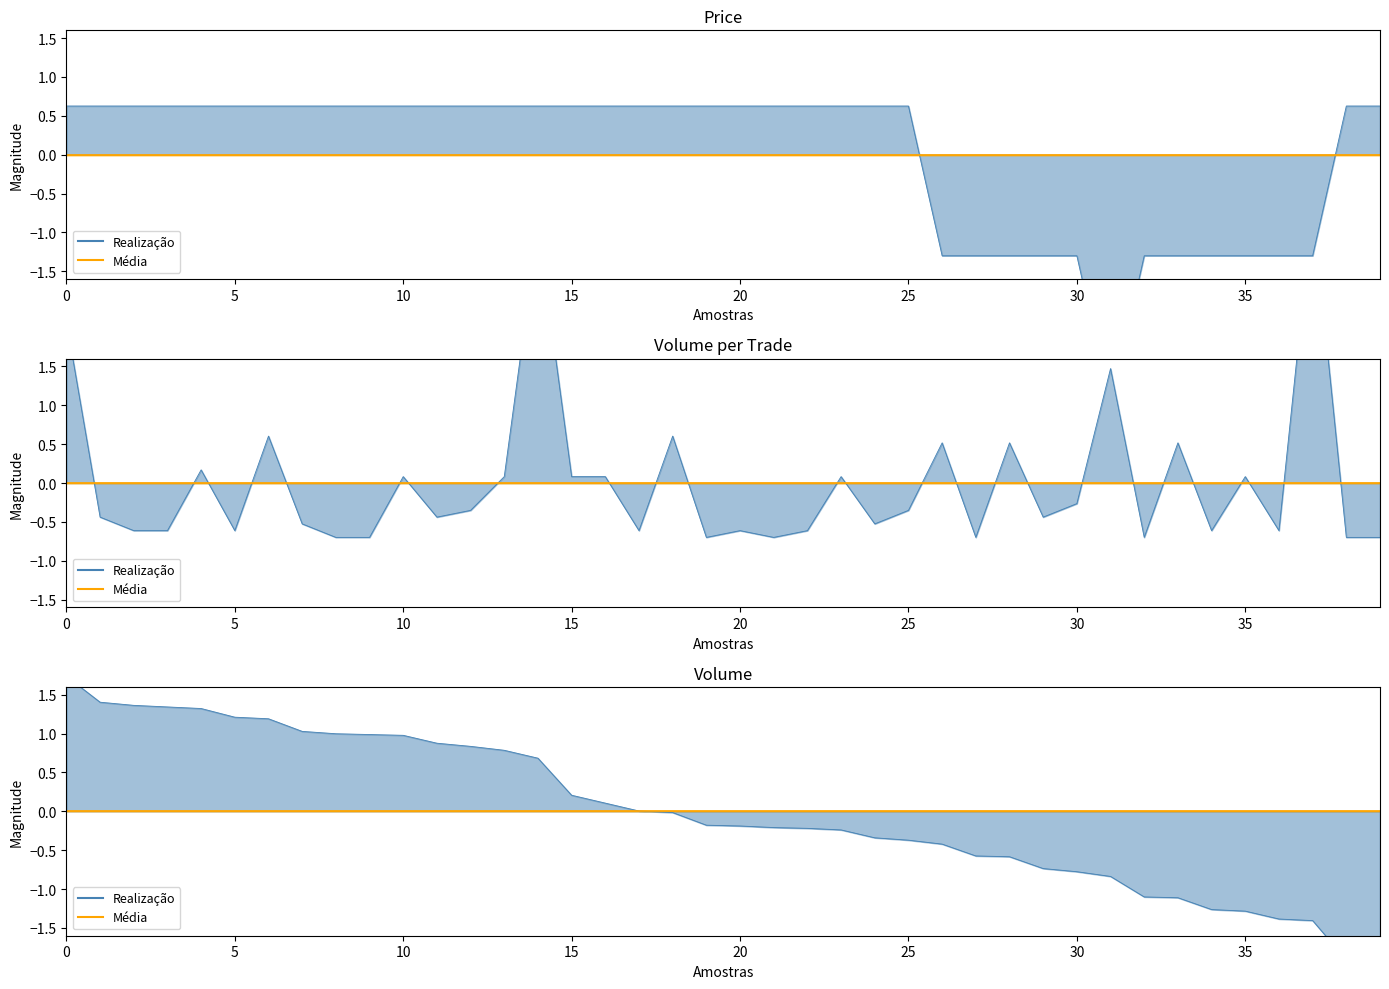

What is the value of the Volume point at the 6th from the left?

1.2